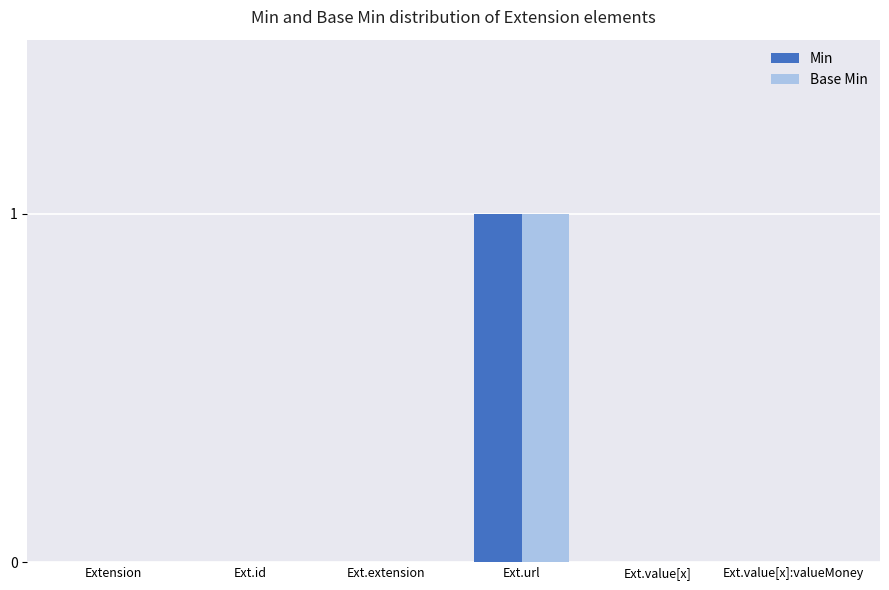

What is the highest value of the Min series?

1